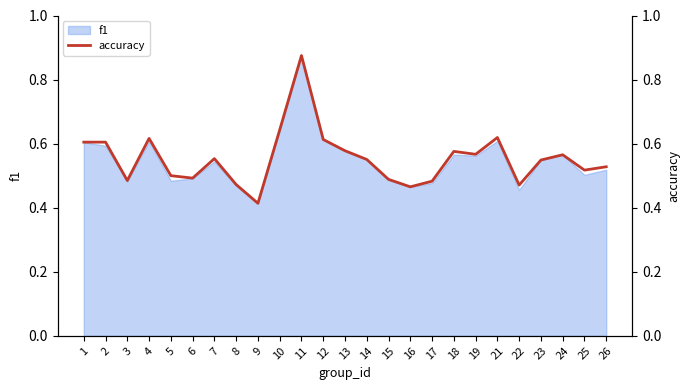

The chart shows a value of 0.3 at 17. True or false?

False